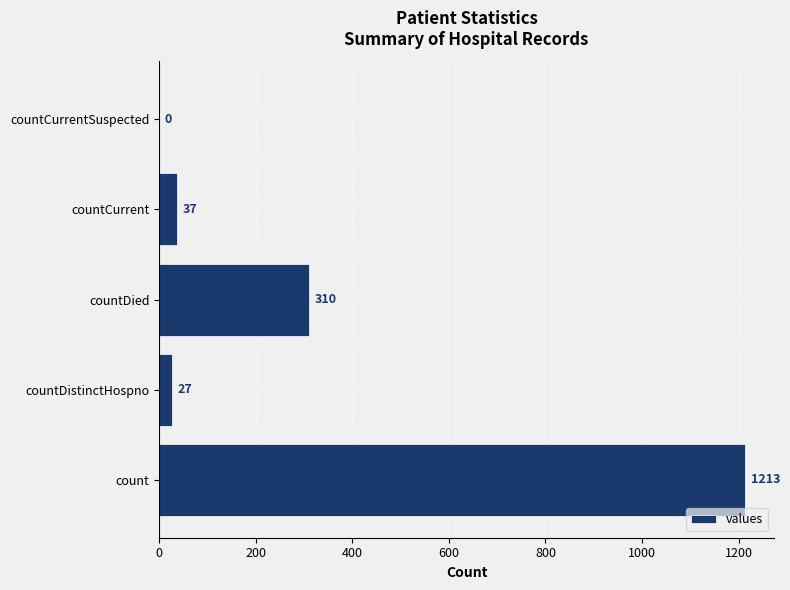

What is the maximum value shown in the chart?

1213